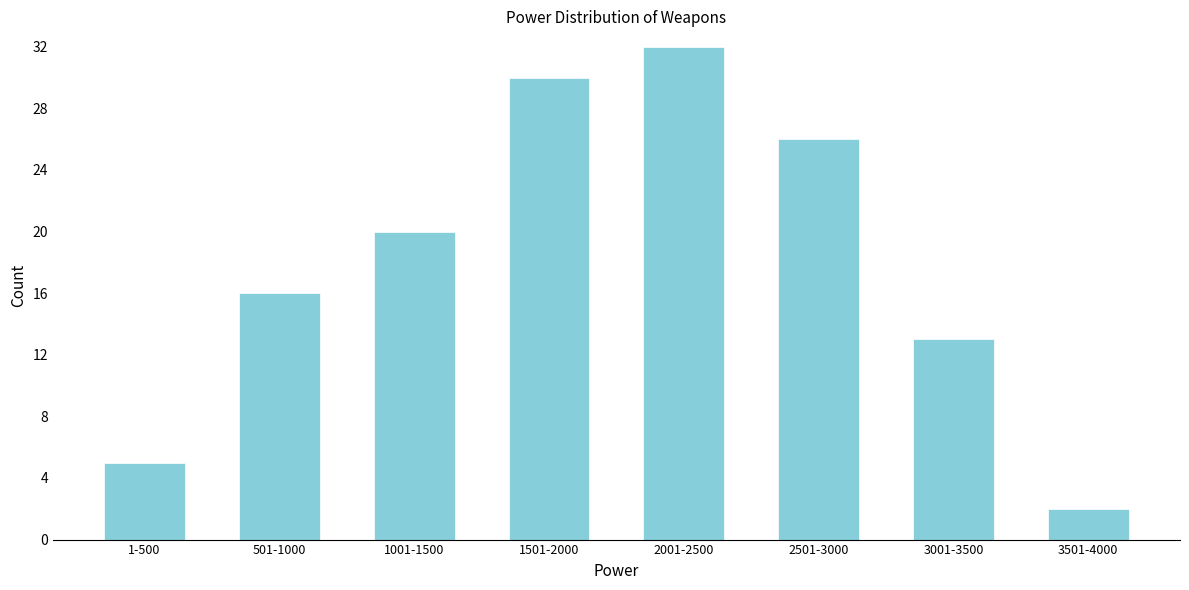

Reading right to left, extract all data points from this chart.

3501-4000=2	3001-3500=13	2501-3000=26	2001-2500=32	1501-2000=30	1001-1500=20	501-1000=16	1-500=5